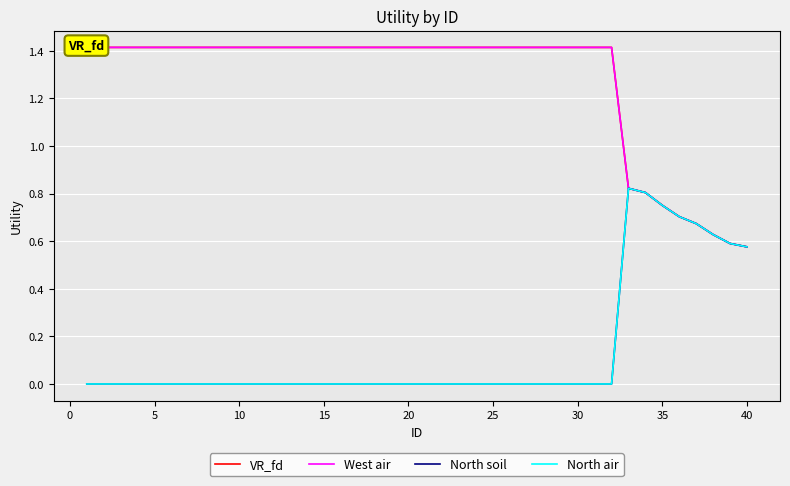

True or false: North air and North soil cross at least once.

False